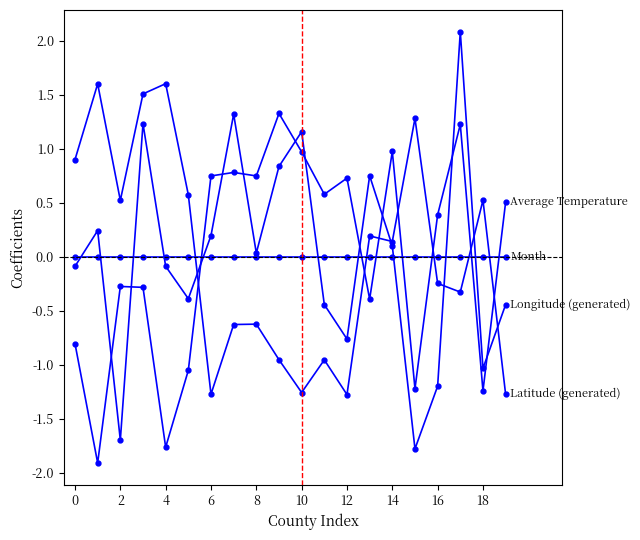

How many distinct data groups are displayed?

4